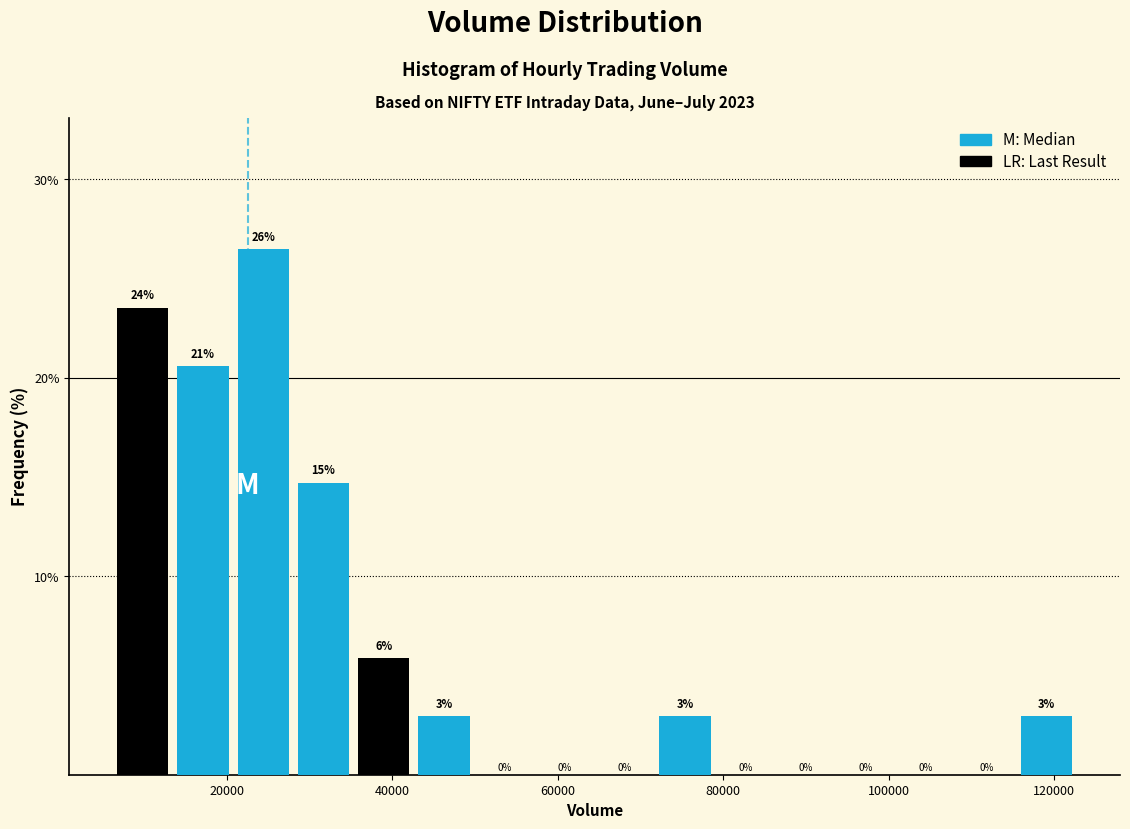

Read against the x-axis, roughly where is the centre of the tallest bar?

24000